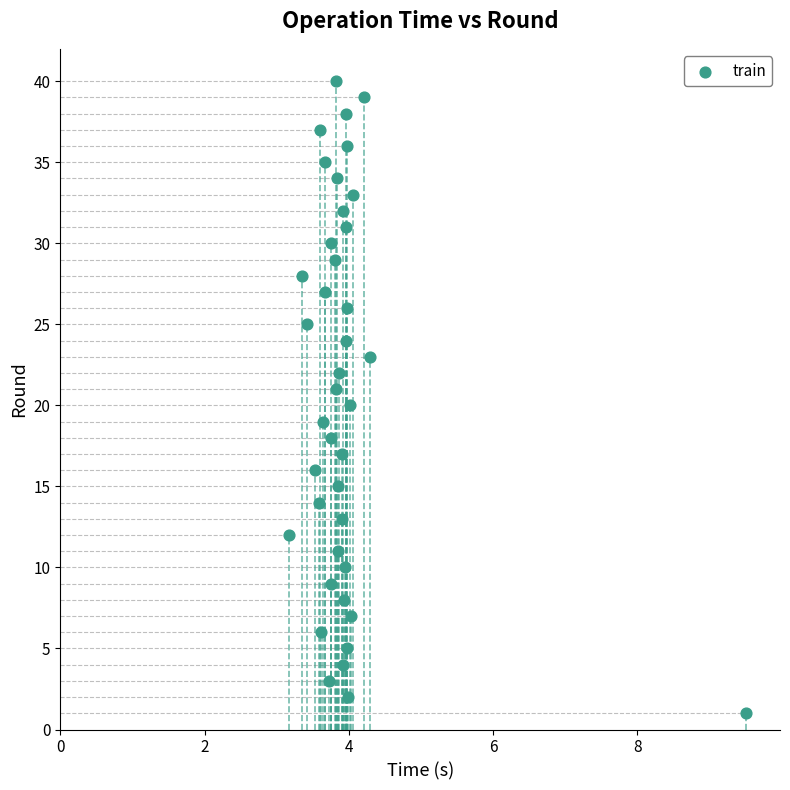

What is the range of Y values (max minus min)?

39